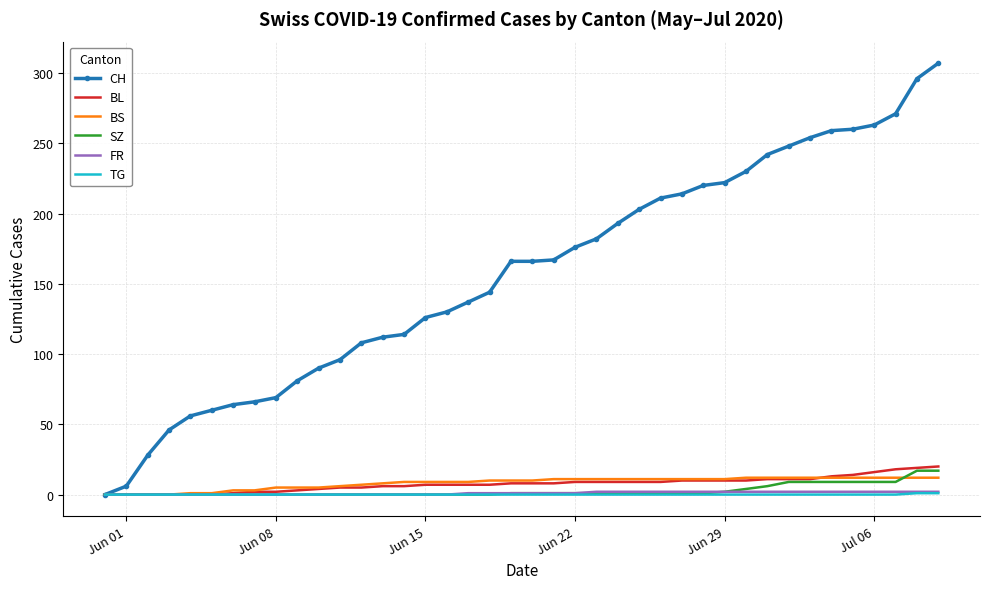

What is the highest value of the BS series?

12